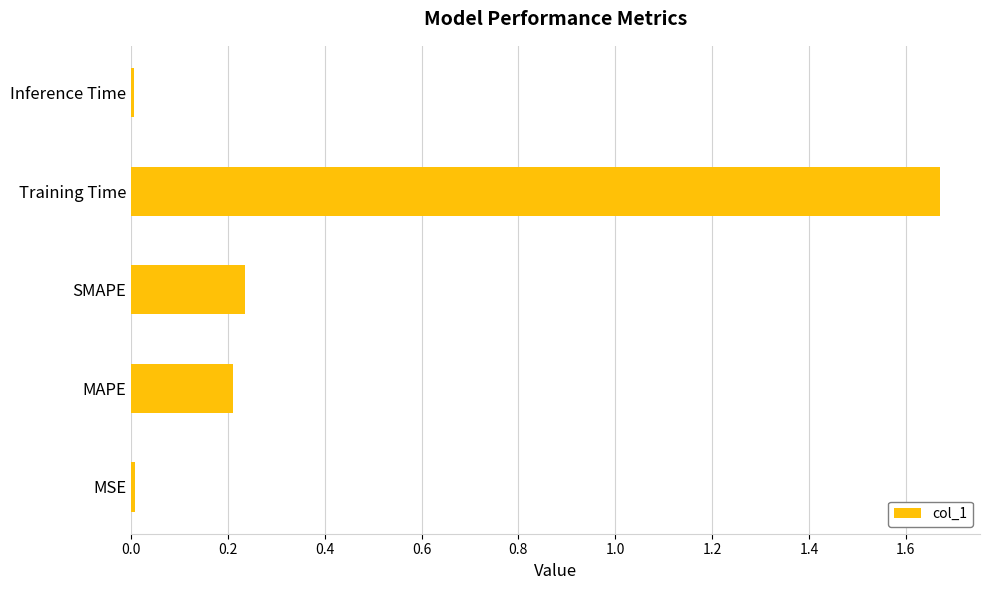

At which category does the chart reach its peak across all series?

Training Time